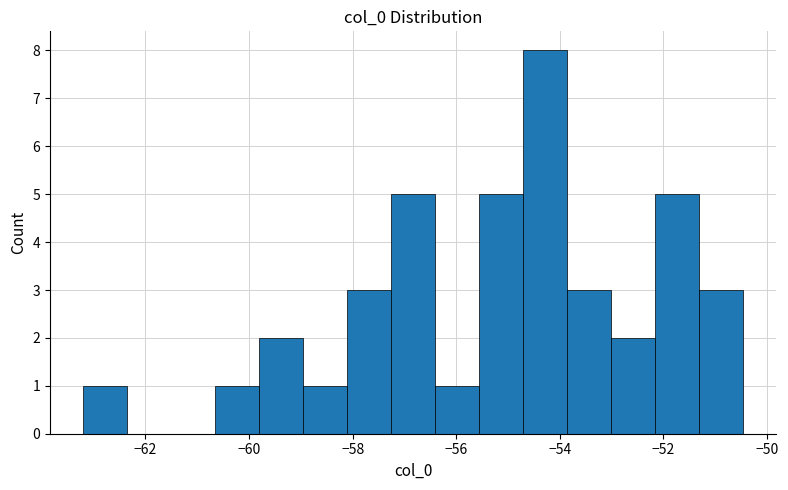

Reading left to right, transcribe this chart: for each bar, give the range it covers on the x-axis and its height. Neither the bar edges nor the heights are printed on the chart, so give them approximately, as read against the axes.

-63.2 to -62.4: 1
-62.4 to -61.6: 0
-61.6 to -60.6: 0
-60.6 to -59.8: 1
-59.8 to -59.0: 2
-59.0 to -58.2: 1
-58.2 to -57.2: 3
-57.2 to -56.4: 5
-56.4 to -55.6: 1
-55.6 to -54.8: 5
-54.8 to -53.8: 8
-53.8 to -53.0: 3
-53.0 to -52.2: 2
-52.2 to -51.4: 5
-51.4 to -50.4: 3